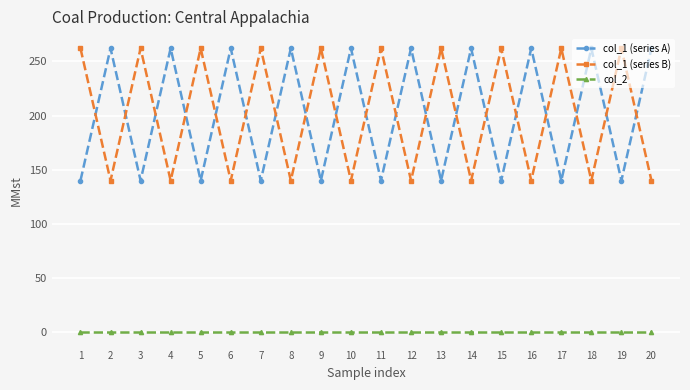

What is the maximum value shown in the chart?

262